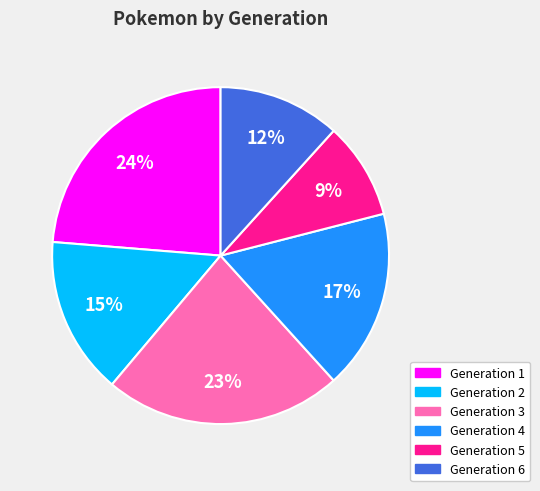

Which has a higher value, Generation 2 or Generation 3?

Generation 3